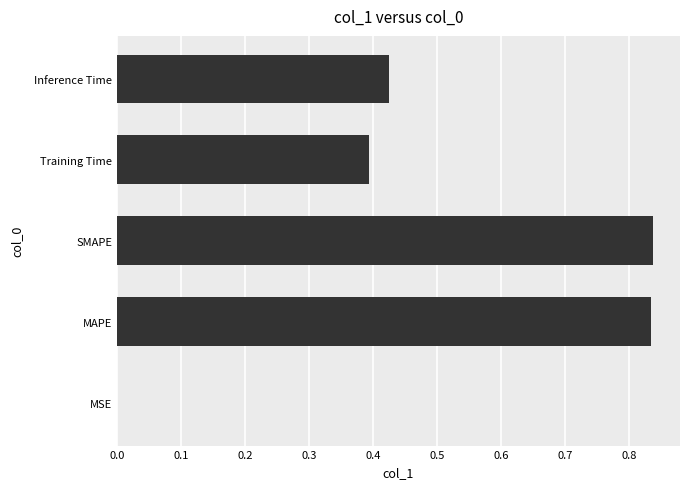

The chart shows a value of 0.4 at Training Time. True or false?

True